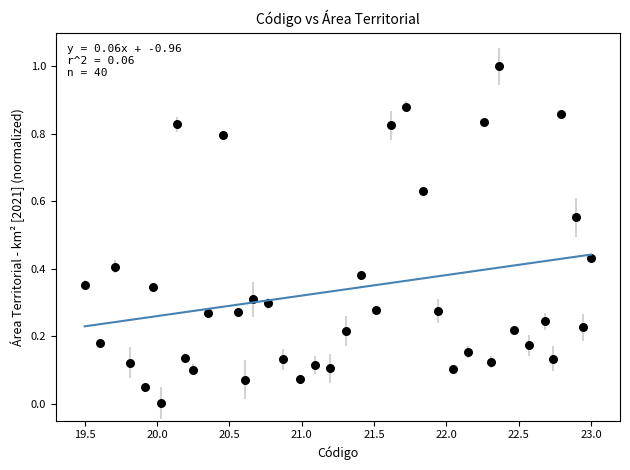

What is the range of Y values (max minus min)?

1.0